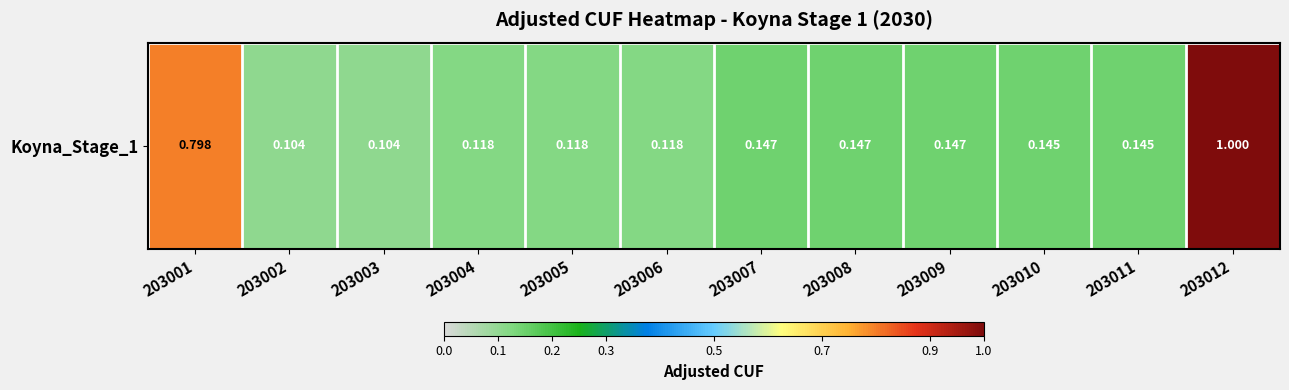

What is the difference between the maximum and minimum values?

0.9